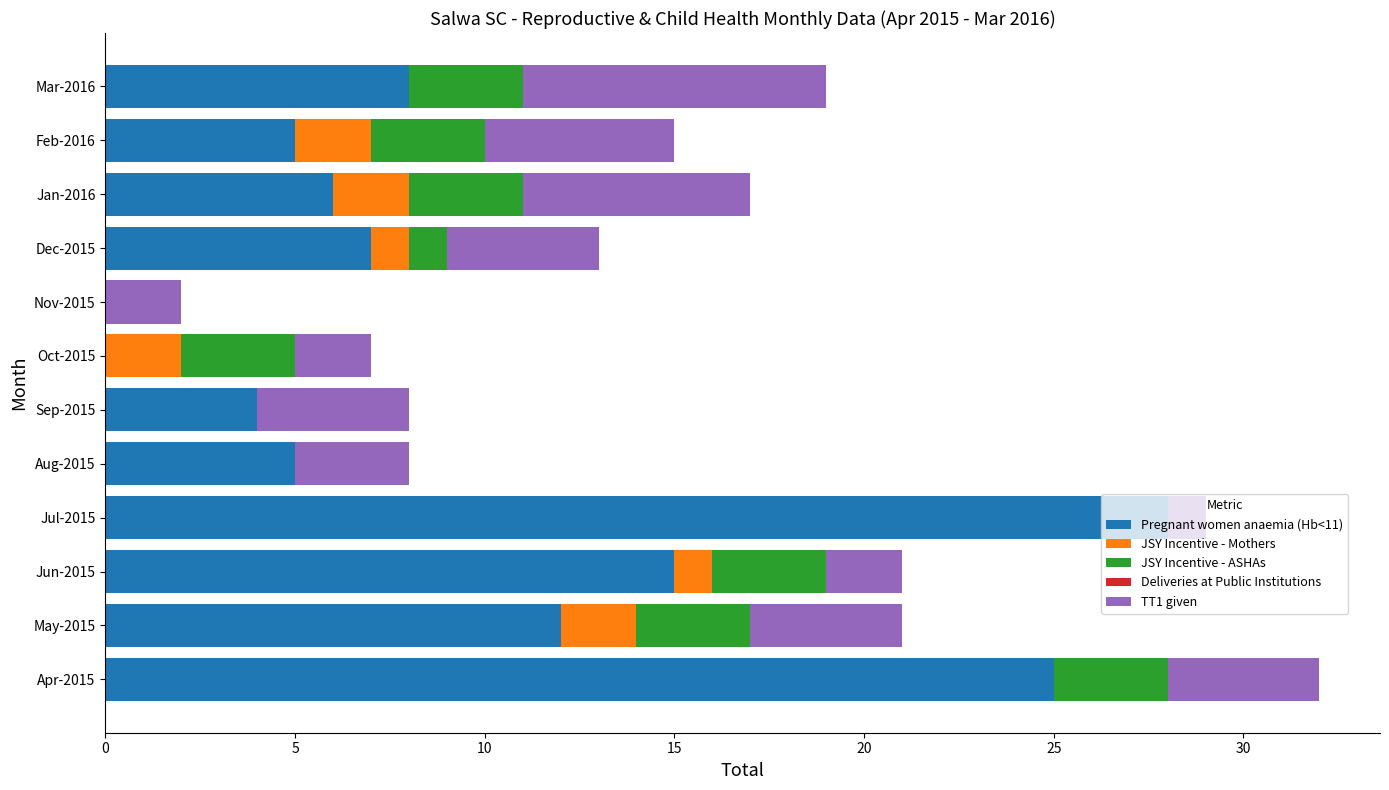

What is the highest value of the Pregnant women anaemia (Hb<11) series?

28